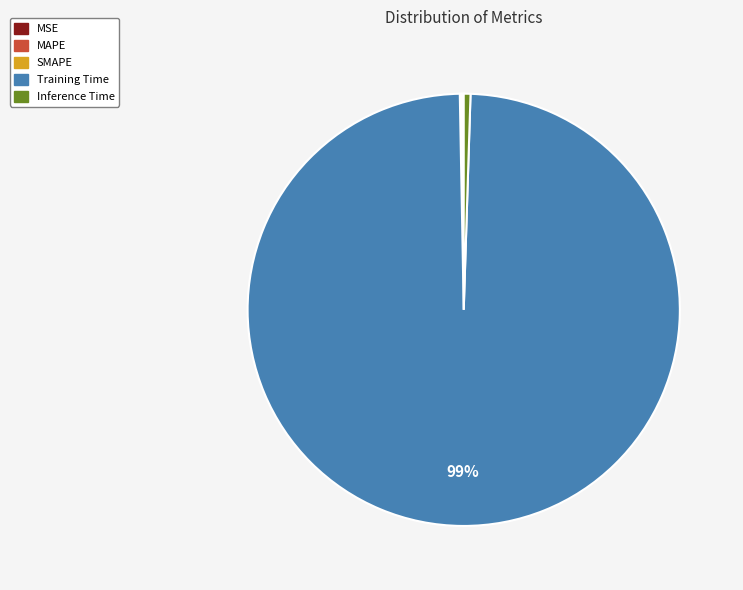

Which slice is the largest?

Training Time